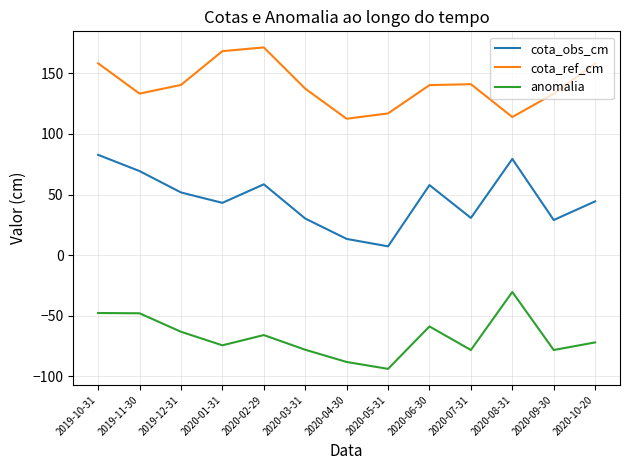

How many distinct data groups are displayed?

3